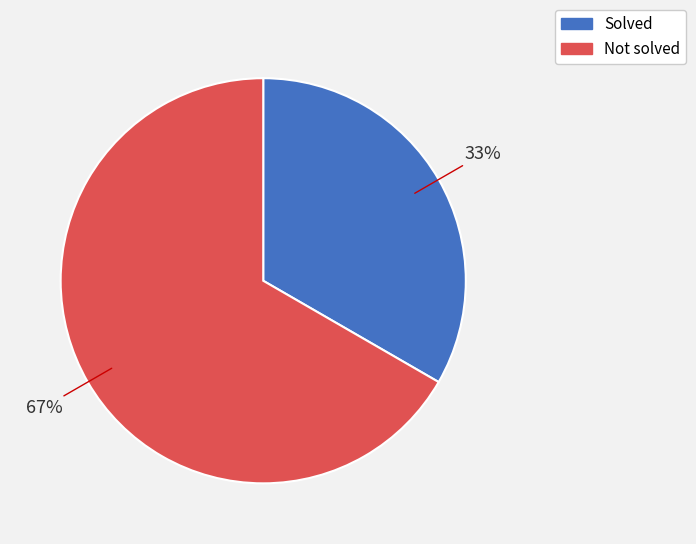

To the nearest percent, what is the average slice percentage?

50%